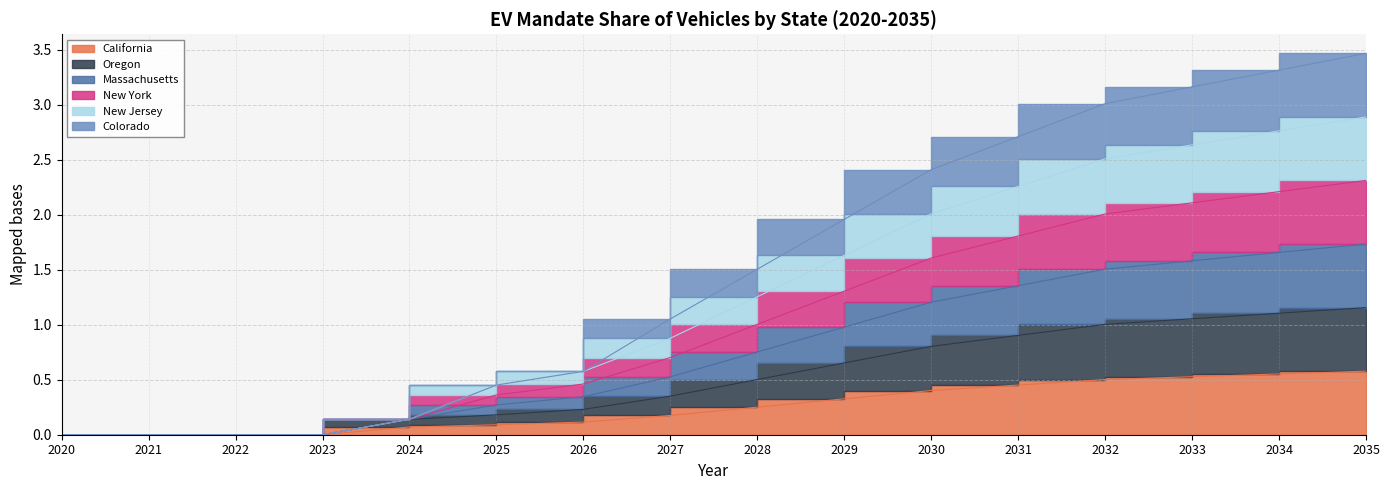

At how many categories does at least one series exceed 1?

9